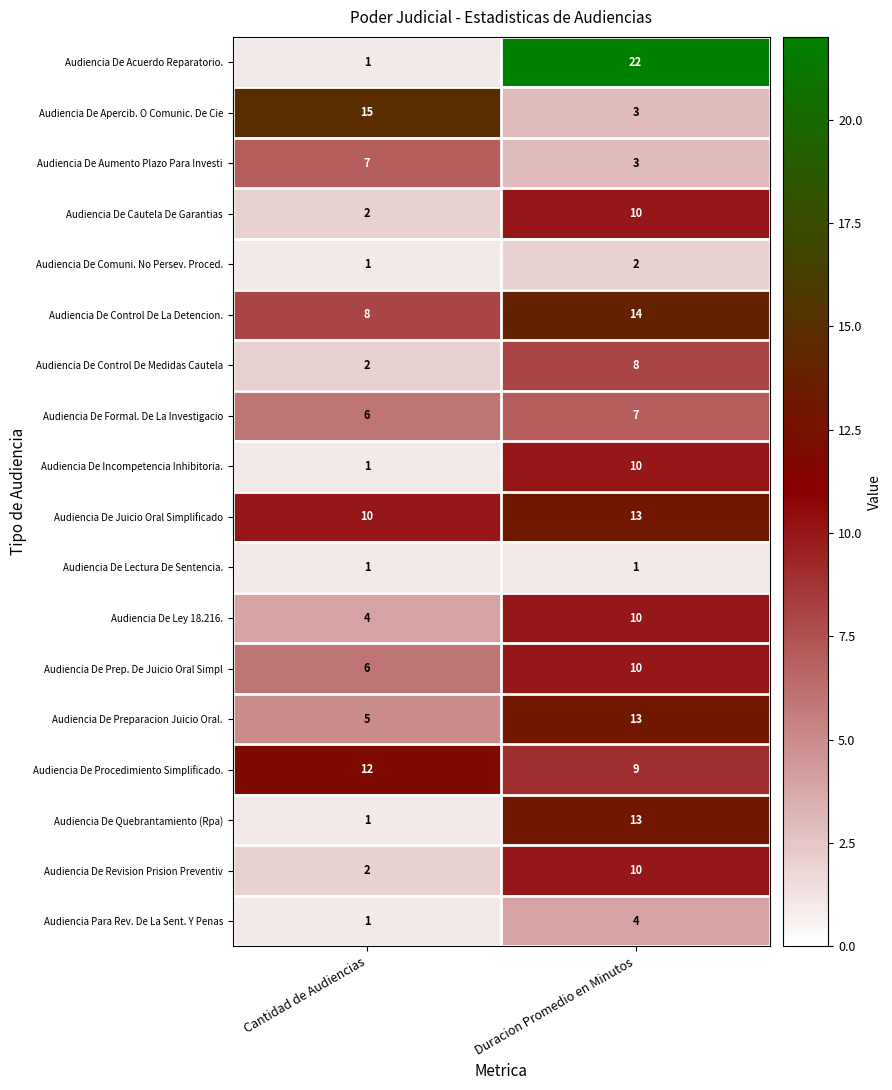

At which label is Audiencia De Acuerdo Reparatorio. closest to 11?

Cantidad de Audiencias